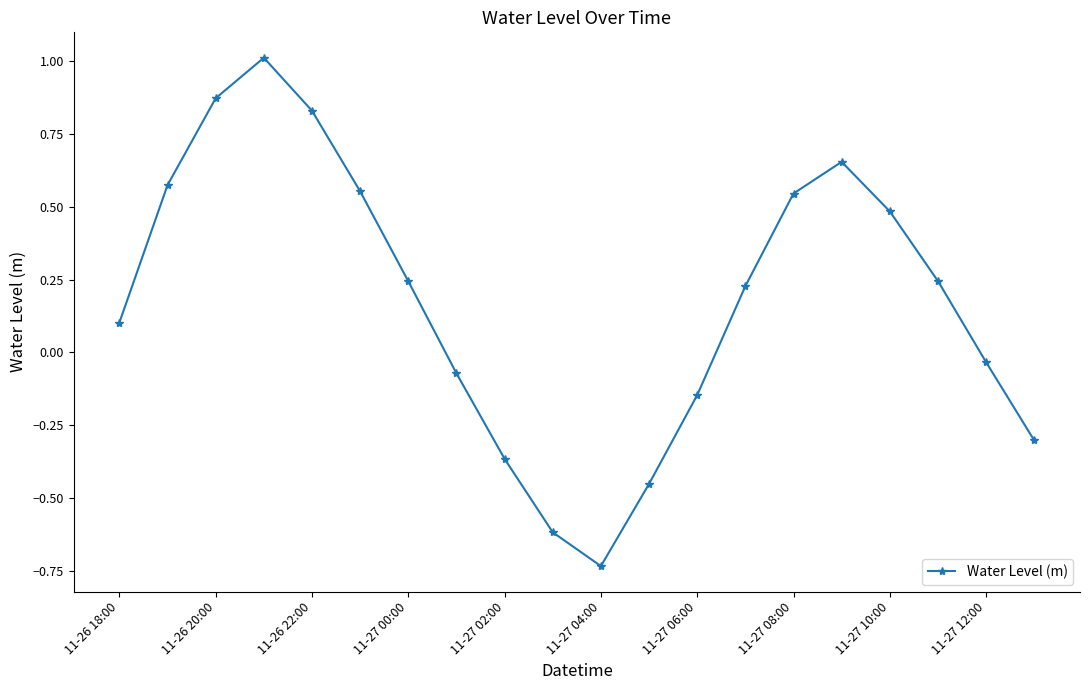

True or false: the data has more than 1 interior local peaks.

True